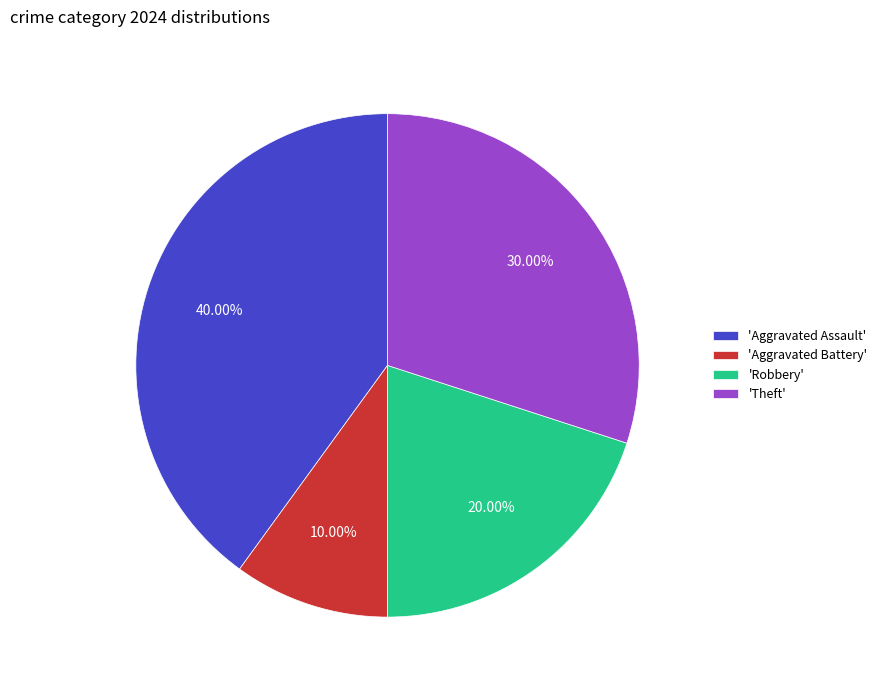

Does any single category account for the majority?

No